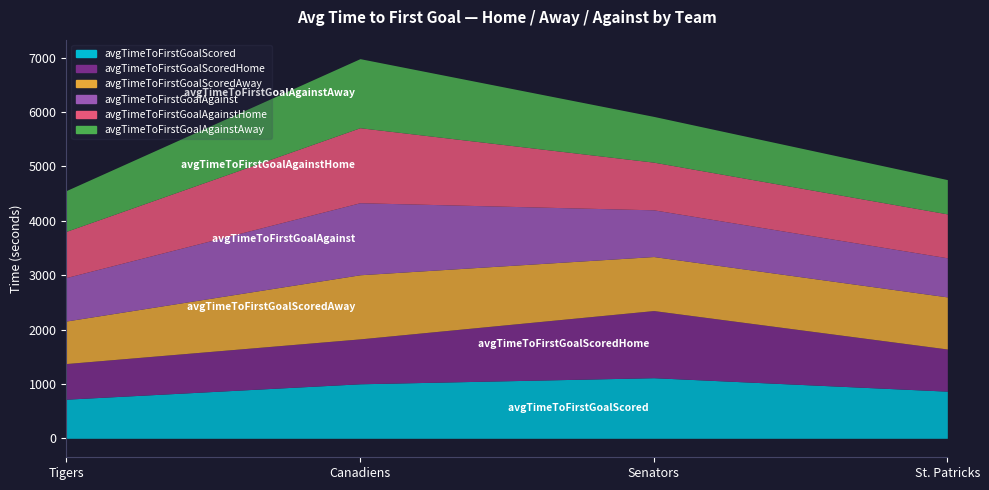

How many lines are shown in the chart?

6